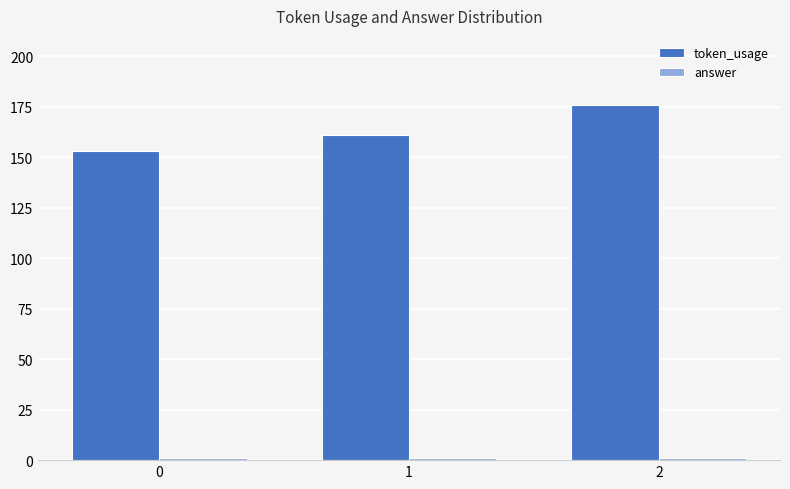

Which series has the largest total across all categories?

token_usage